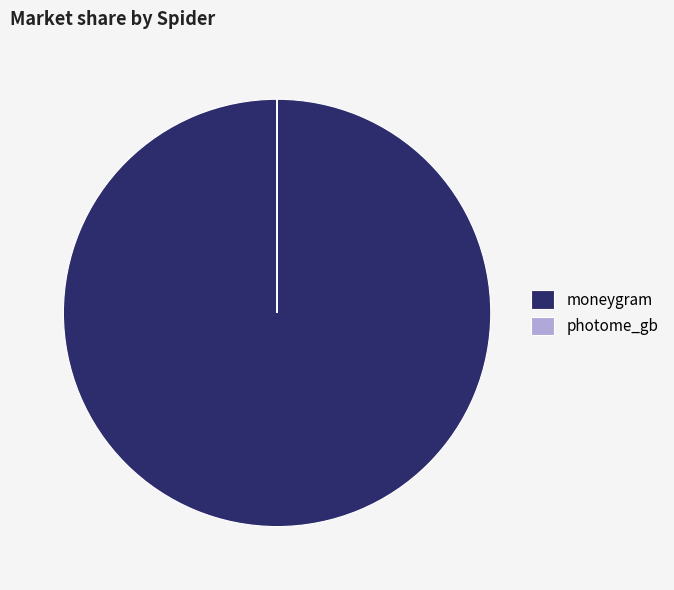

What is the largest slice in the pie chart?

moneygram